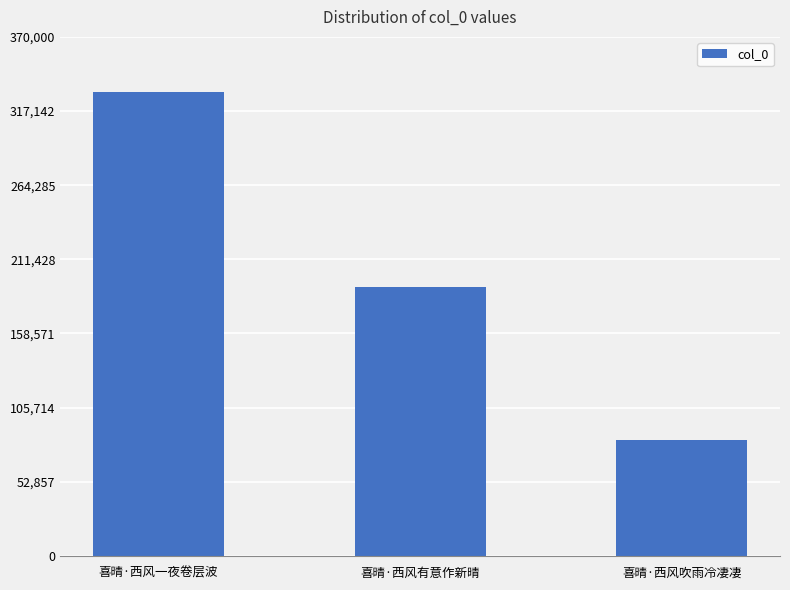

What is the sum of the values at 喜晴·西风一夜卷层波 and 喜晴·西风有意作新晴?

522183